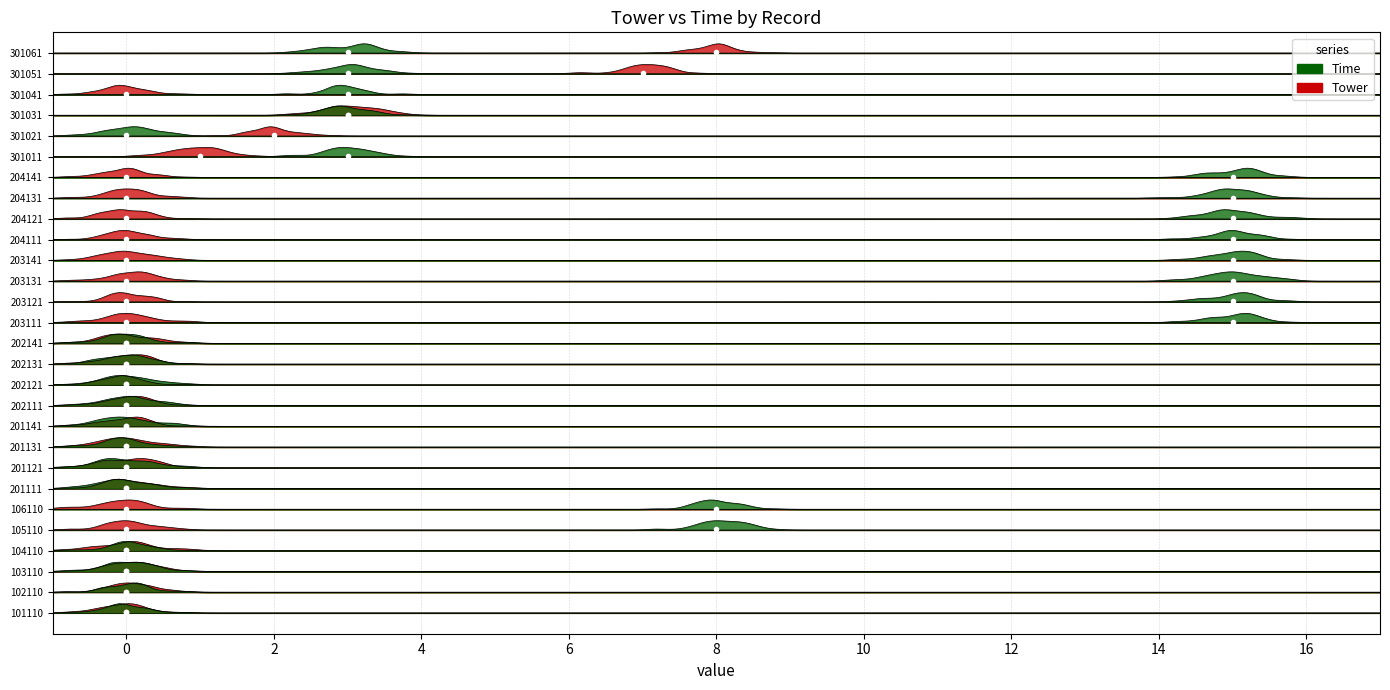

Which series changed the most between 204111 and 204121?

Tower